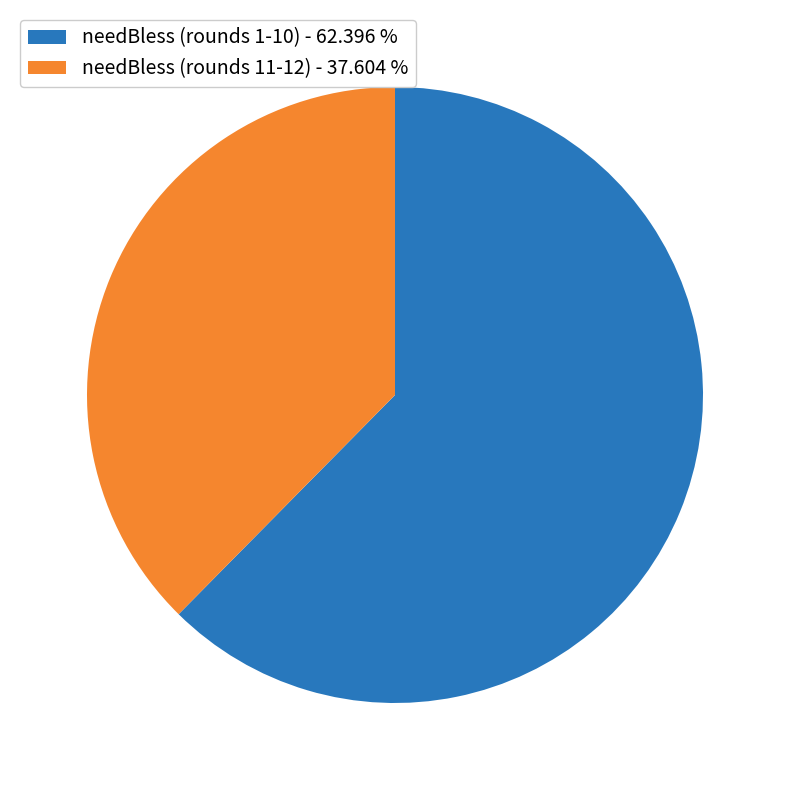

Rank the categories by value from highest to lowest.

needBless (rounds 1-10) - 62.396 %, needBless (rounds 11-12) - 37.604 %